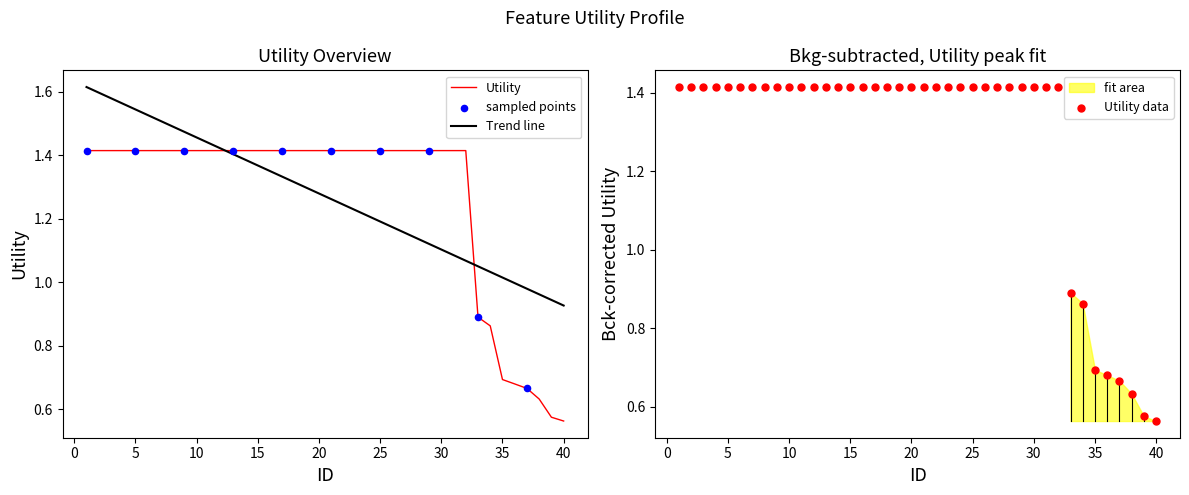

What is the ratio of the value at 32 to the value at 6?

1.0